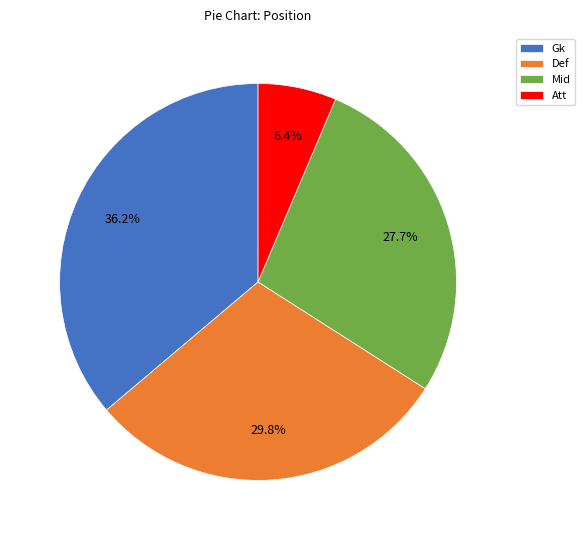

Which category has the biggest portion of the pie?

Gk